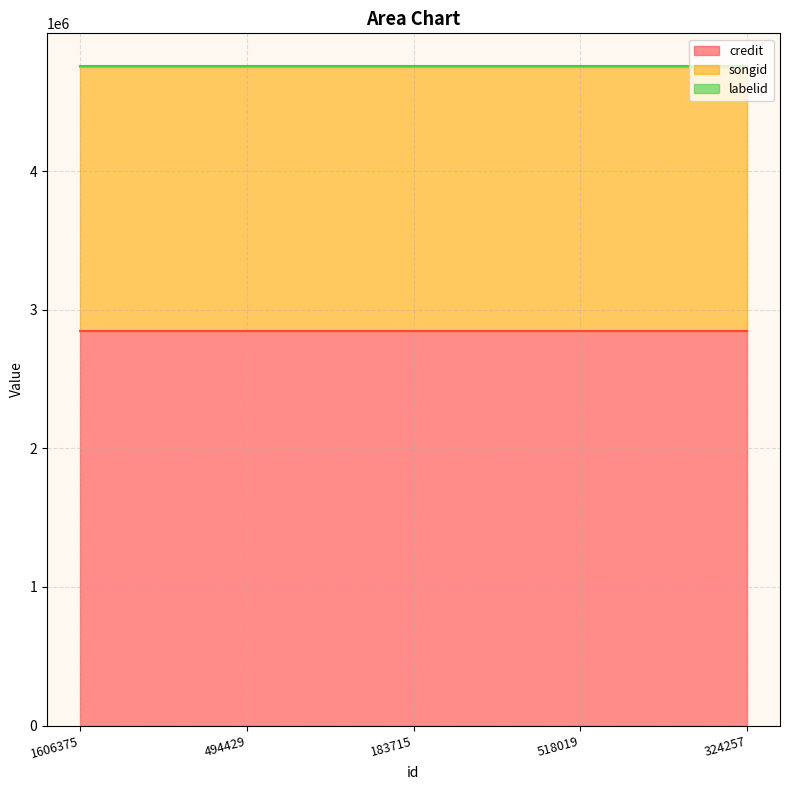

The value of labelid at 494429 is 6544. True or false?

False